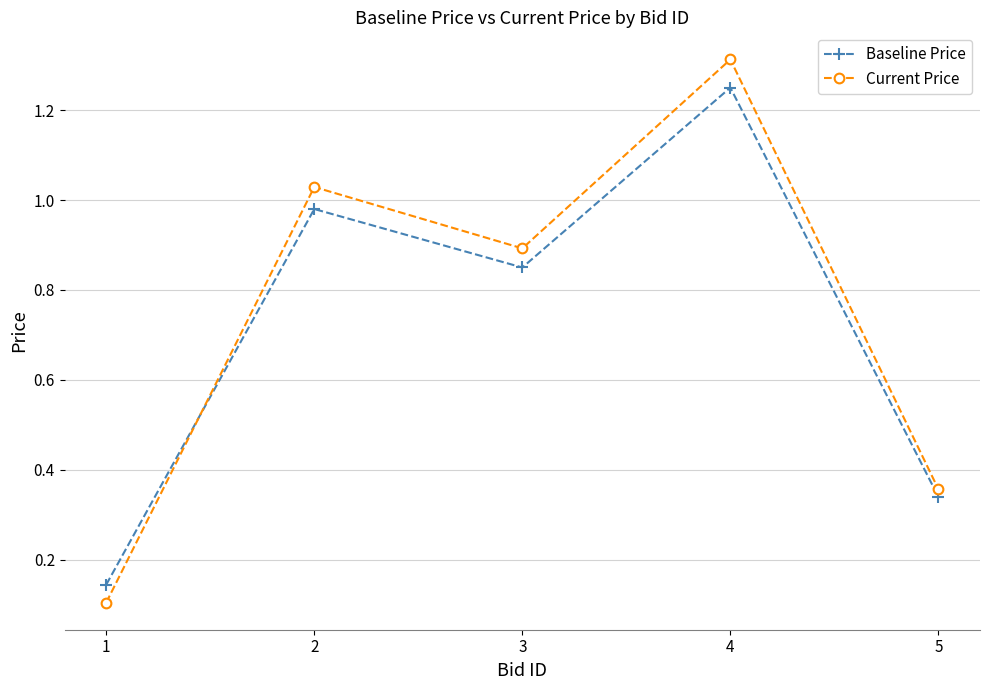

What is the total value across all series at 3?

1.7